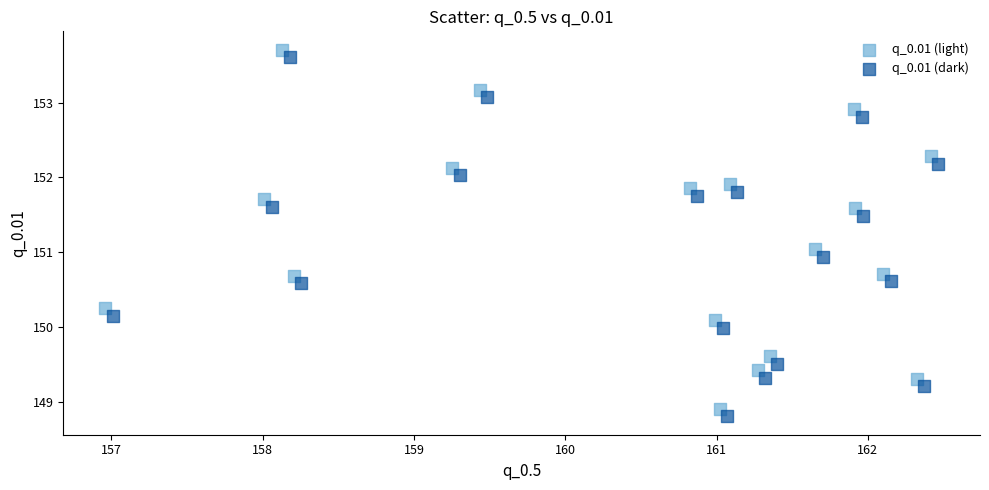

What are all the series names shown in the legend?

q_0.01 (light), q_0.01 (dark)